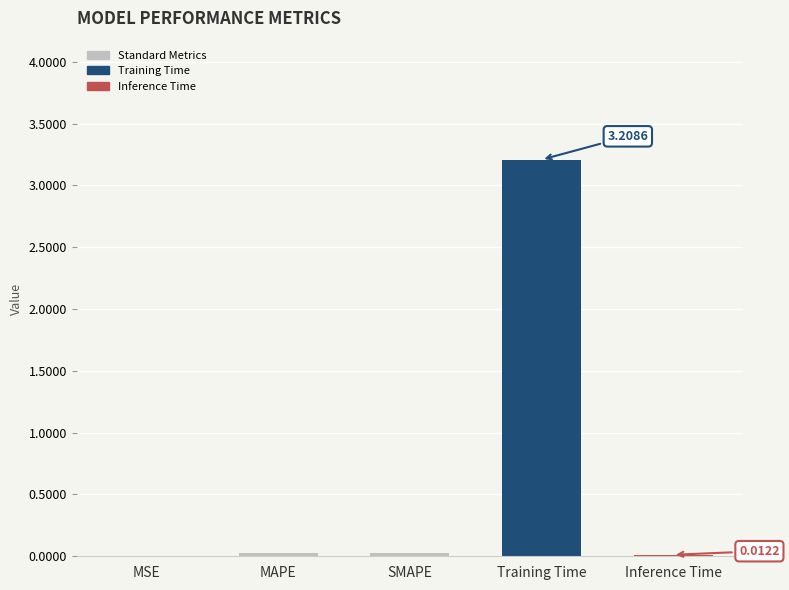

At which category does the chart reach its peak across all series?

Training Time